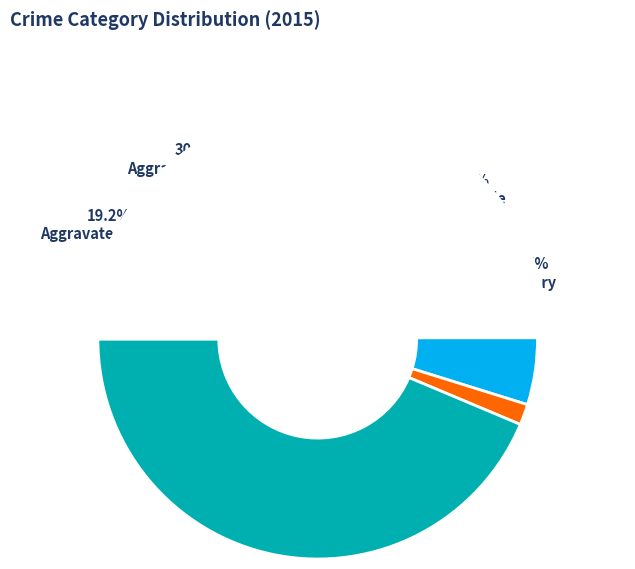

What is the ratio of the value at Aggravated Assault to the value at Robbery?

0.4